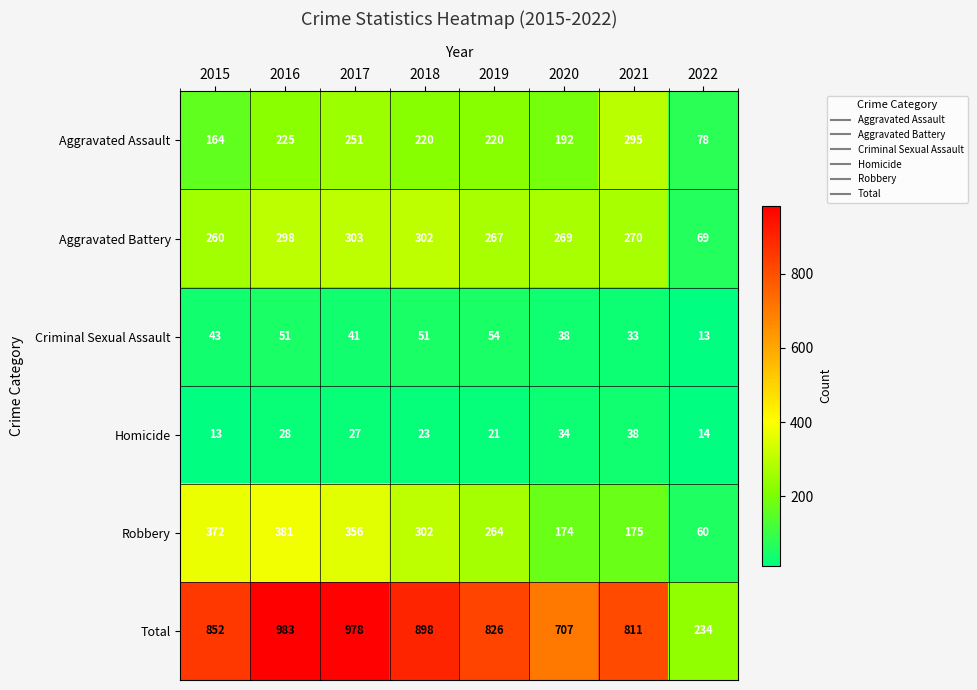

Is it true that Homicide equals 6 at 2015?

False